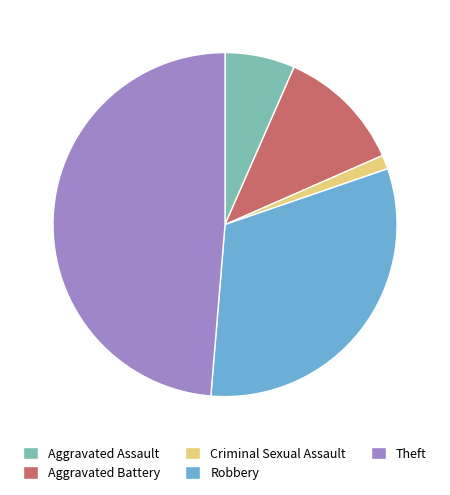

Combined, do Criminal Sexual Assault and Aggravated Assault account for over 50%?

No